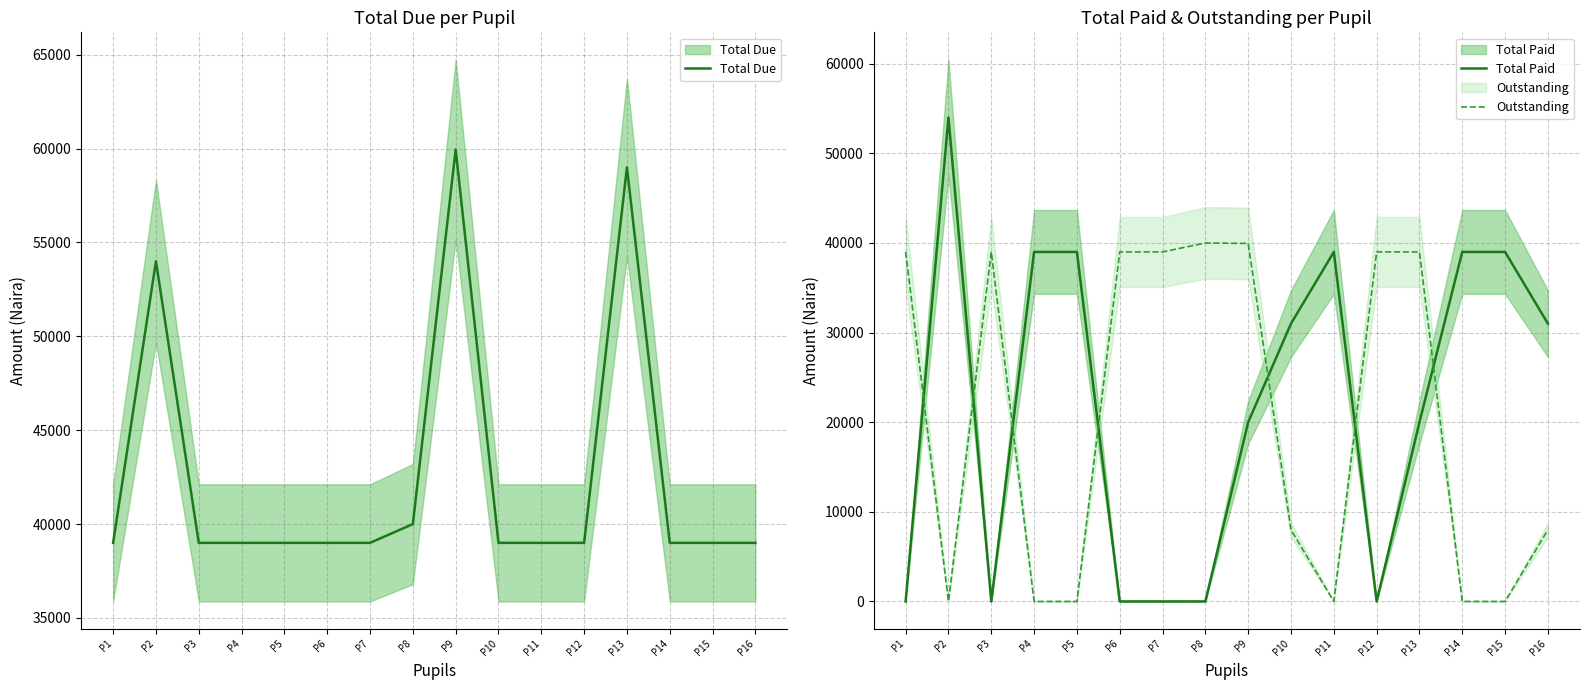

At which label is Total Paid closest to 27000?

P10